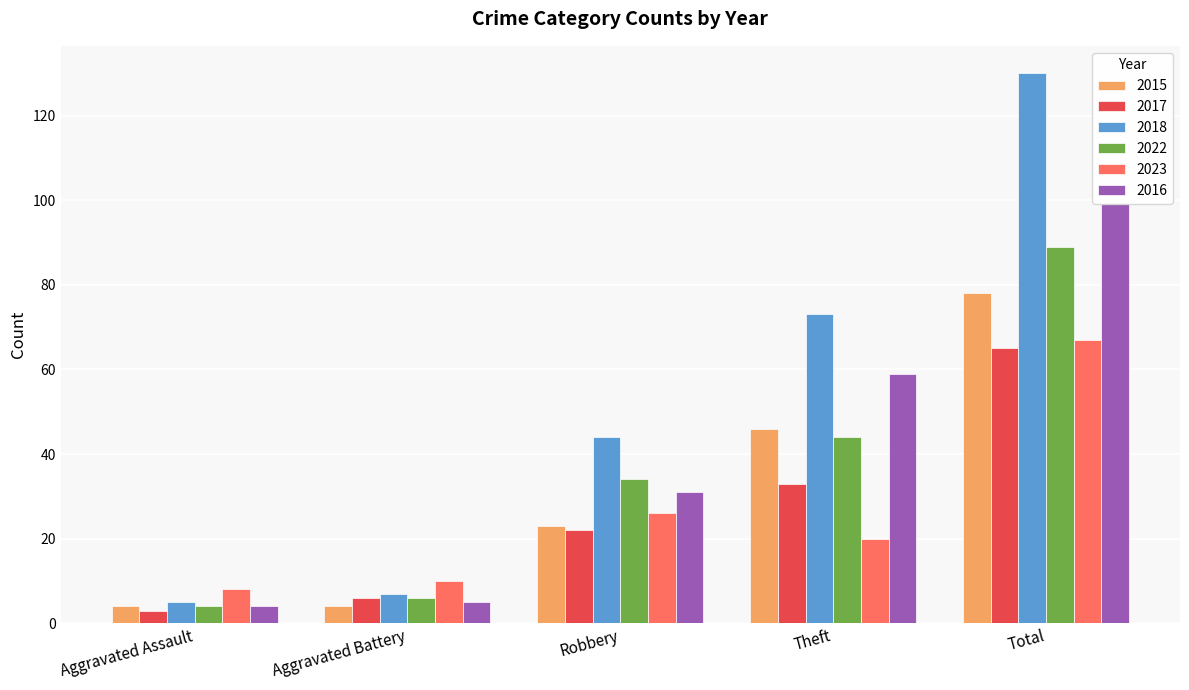

What are all the series names shown in the legend?

2015, 2017, 2018, 2022, 2023, 2016